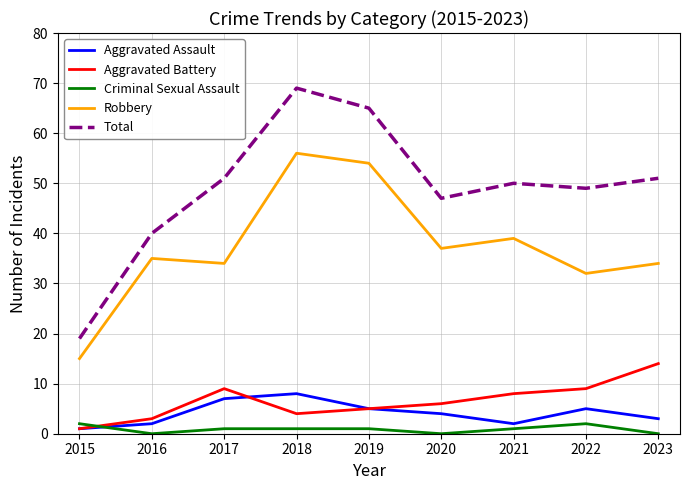

Reading right to left, list all the values displayed in this chart.

Aggravated Assault: 2023=3	2022=5	2021=2	2020=4	2019=5	2018=8	2017=7	2016=2	2015=1
Aggravated Battery: 2023=14	2022=9	2021=8	2020=6	2019=5	2018=4	2017=9	2016=3	2015=1
Criminal Sexual Assault: 2023=0	2022=2	2021=1	2020=0	2019=1	2018=1	2017=1	2016=0	2015=2
Robbery: 2023=34	2022=32	2021=39	2020=37	2019=54	2018=56	2017=34	2016=35	2015=15
Total: 2023=51	2022=49	2021=50	2020=47	2019=65	2018=69	2017=51	2016=40	2015=19